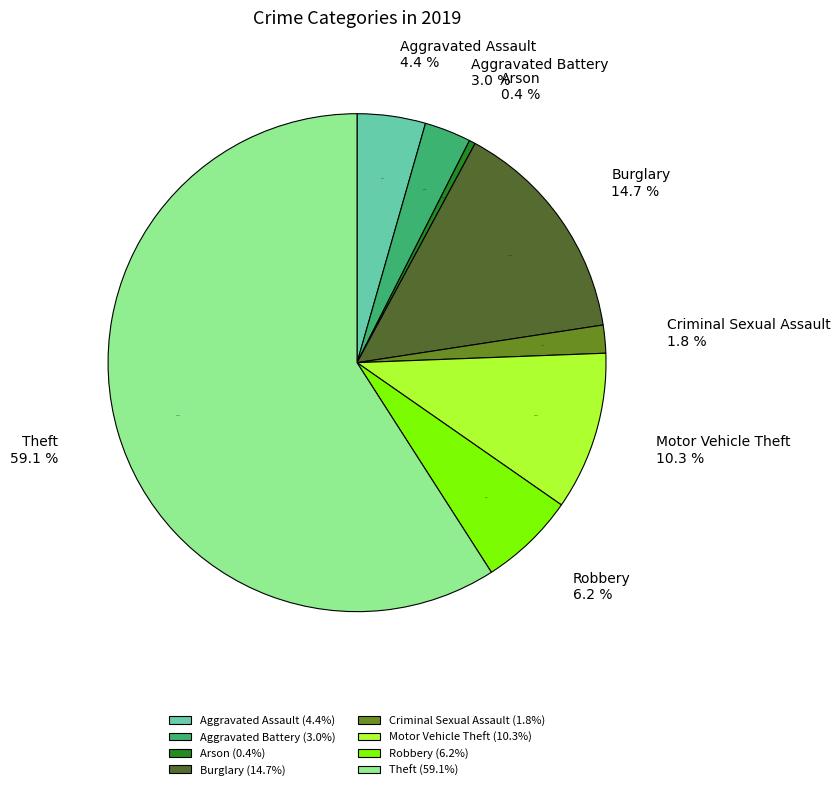

Does Arson account for over 50% of the chart?

No